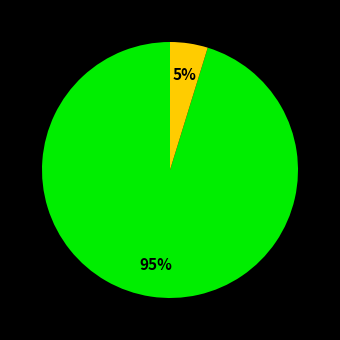

Is there any slice that represents more than half of the pie?

Yes